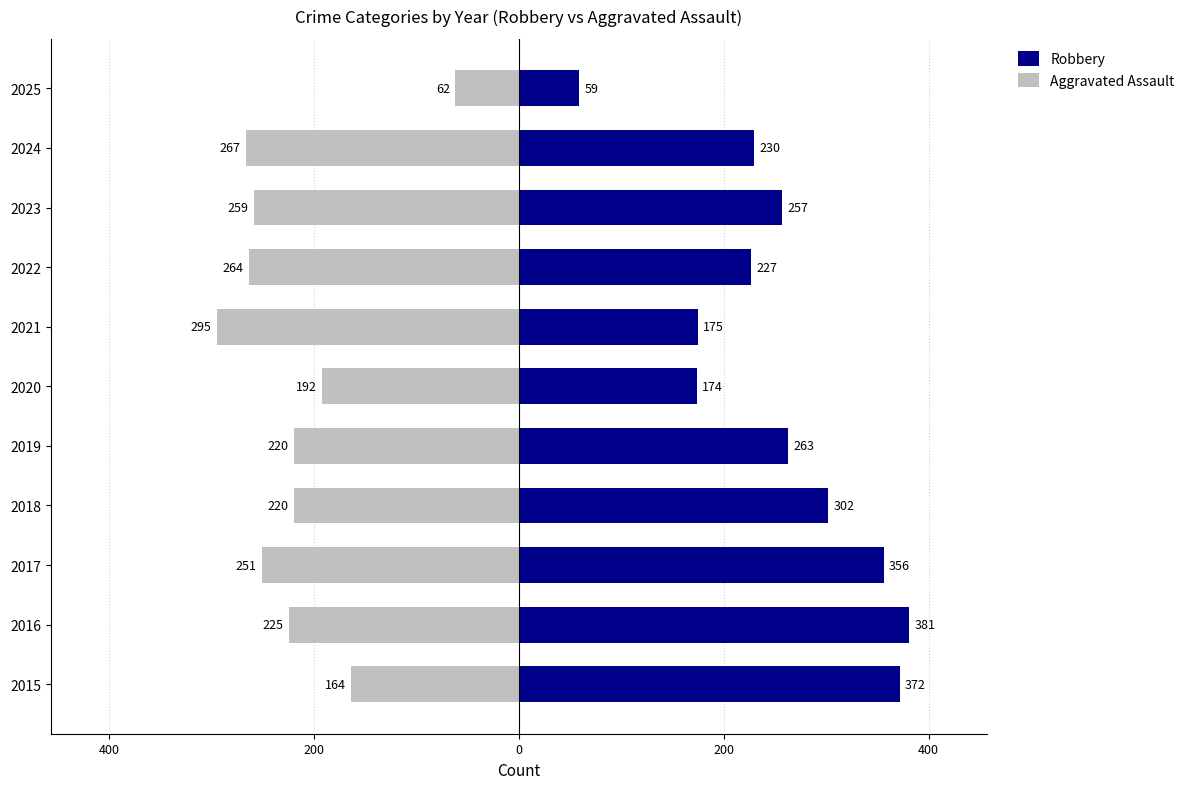

Reading right to left, list all the values displayed in this chart.

Robbery: 59	230	257	227	175	174	263	302	356	381	372
Aggravated Assault: -62	-267	-259	-264	-295	-192	-220	-220	-251	-225	-164